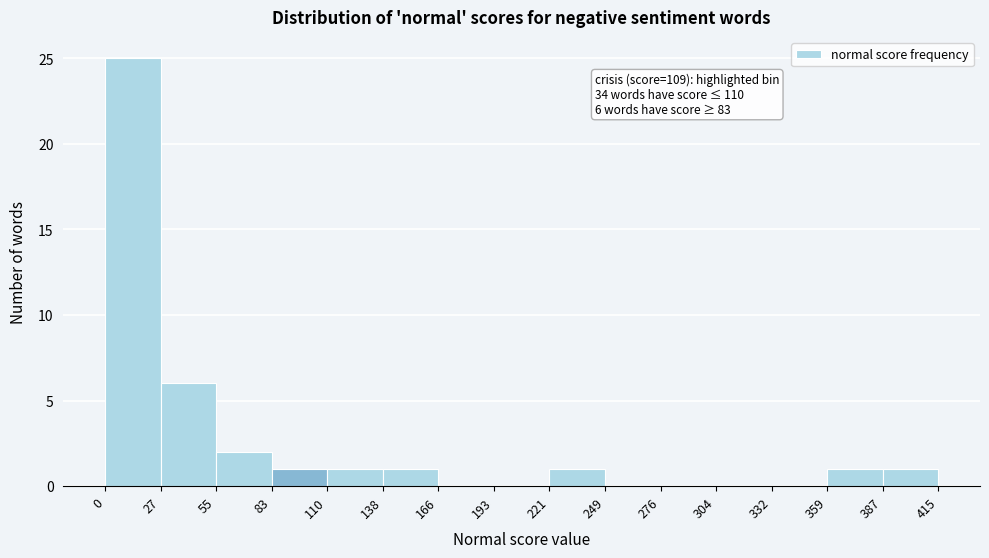

Over which range of the x-axis is the bar tallest?

0 to 27